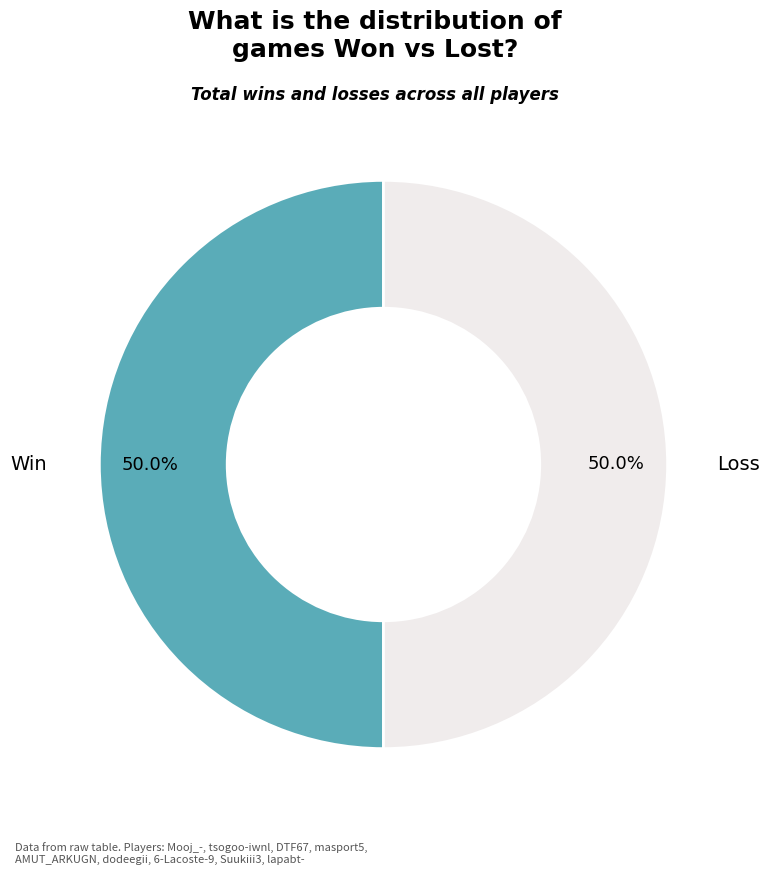

Count the number of slices in the pie.

2